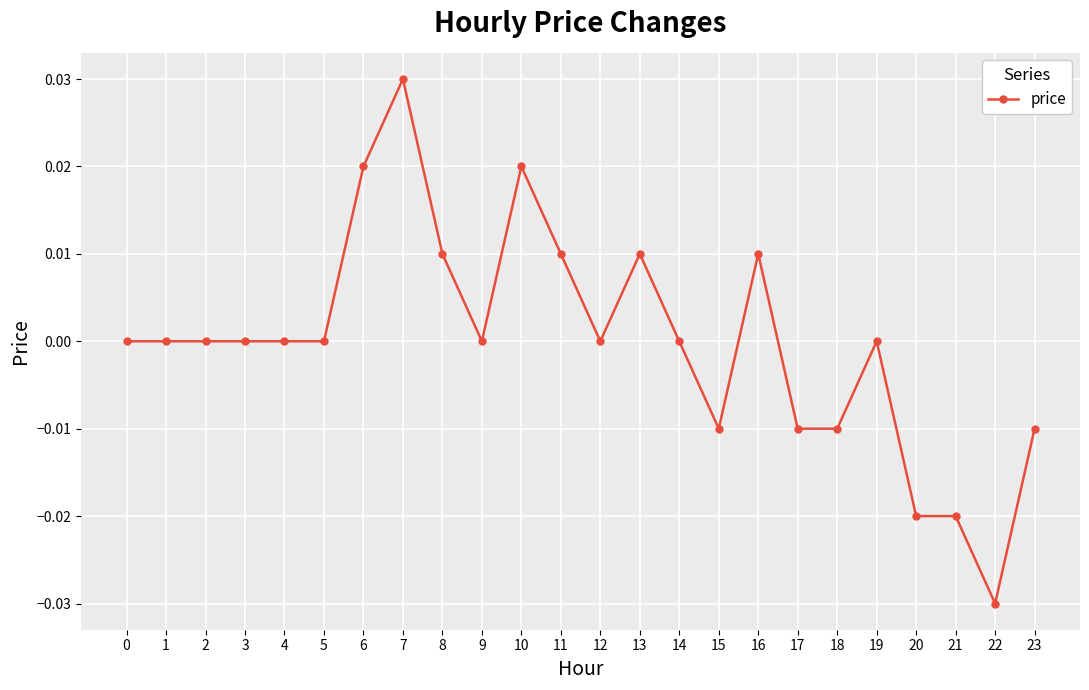

Is this an area chart (filled region under the line)?

No